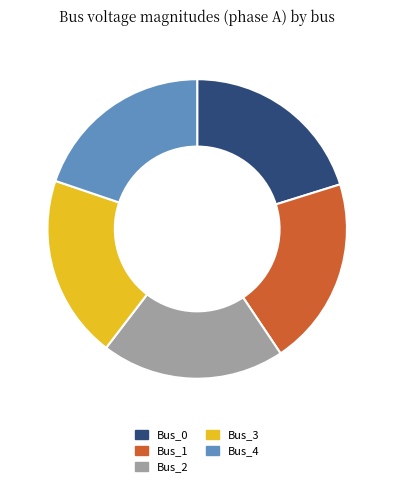

Which has a higher value, Bus_2 or Bus_1?

Bus_1